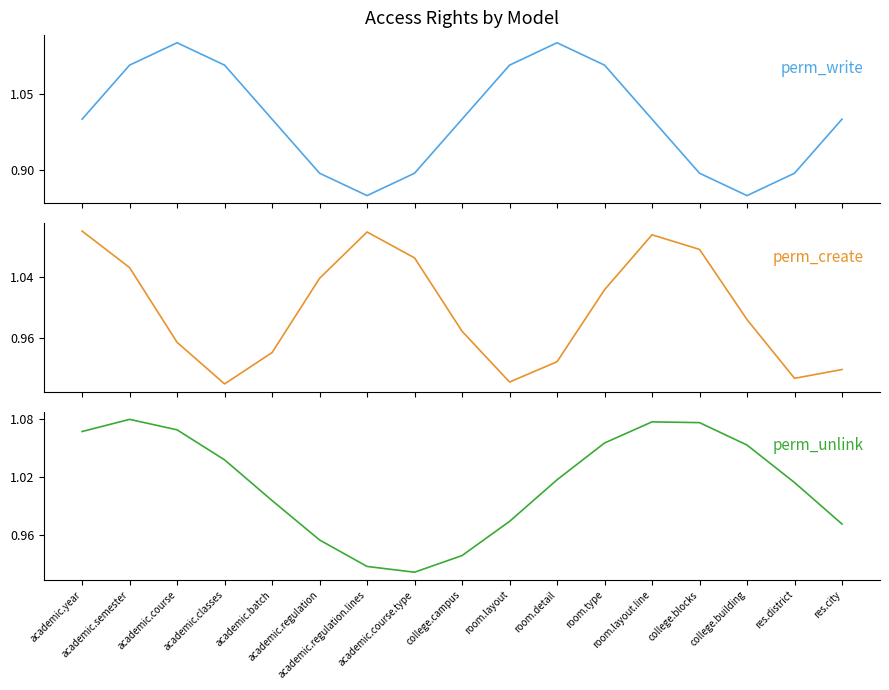

What are all the series names shown in the legend?

perm_write, perm_create, perm_unlink